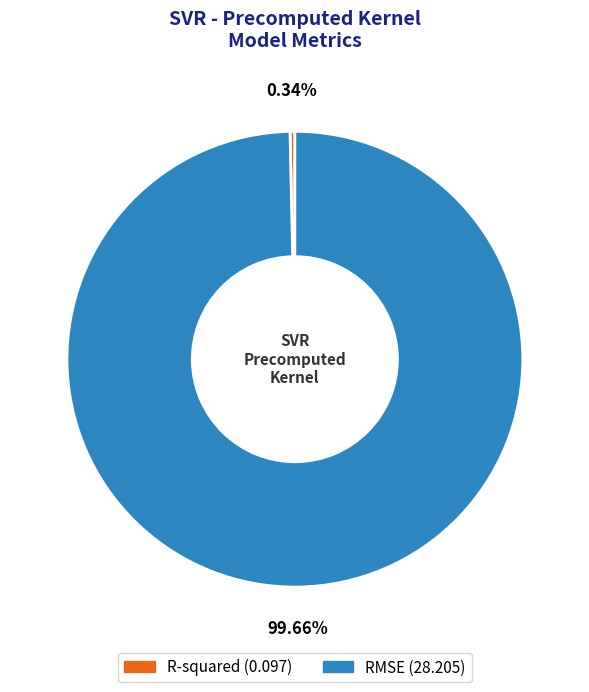

The R-squared slice represents 0% of the pie. True or false?

True